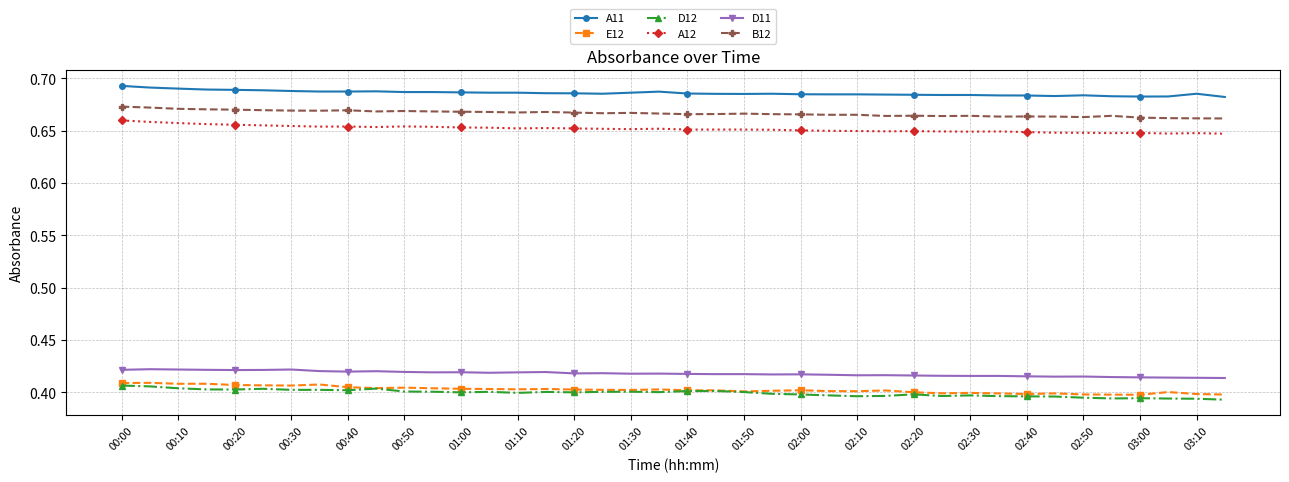

True or false: A11 and E12 cross at least once.

False